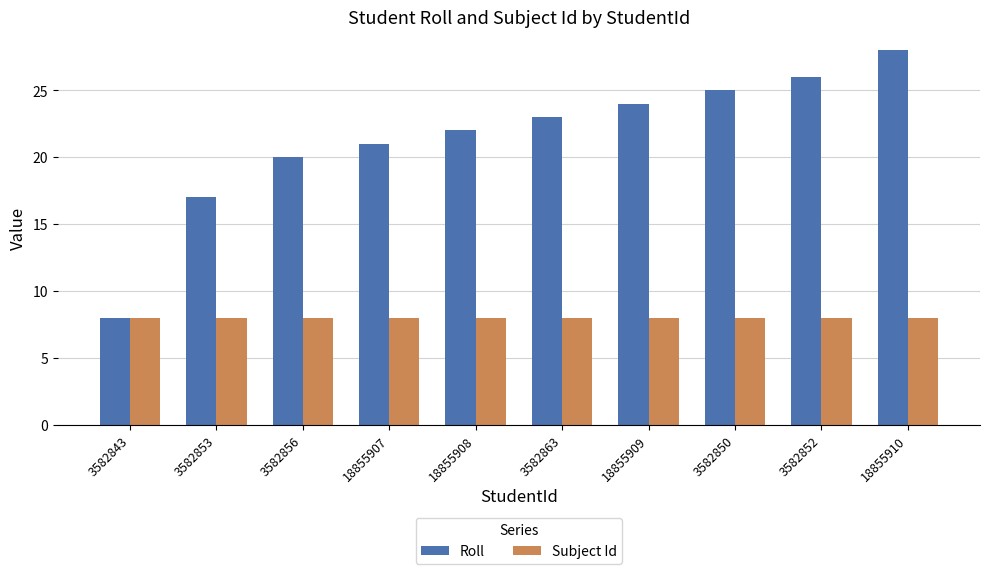

What is the approximate value of Subject Id at 3582850?

8